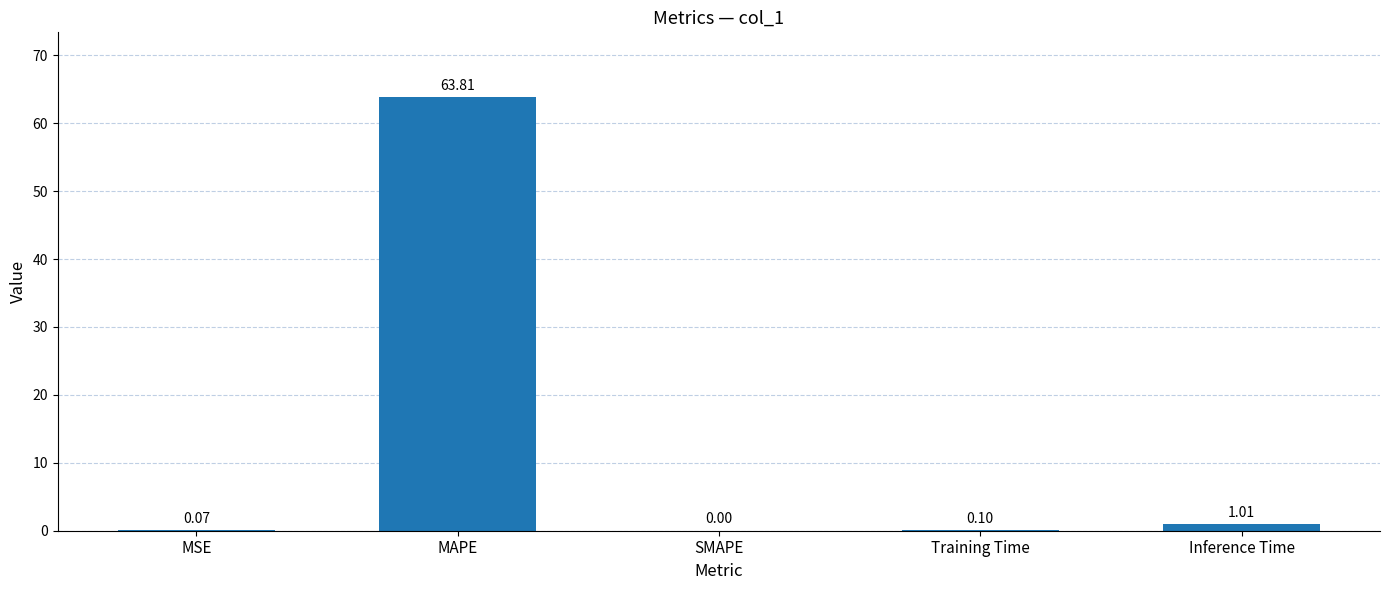

The value at MSE is 0.1. True or false?

True